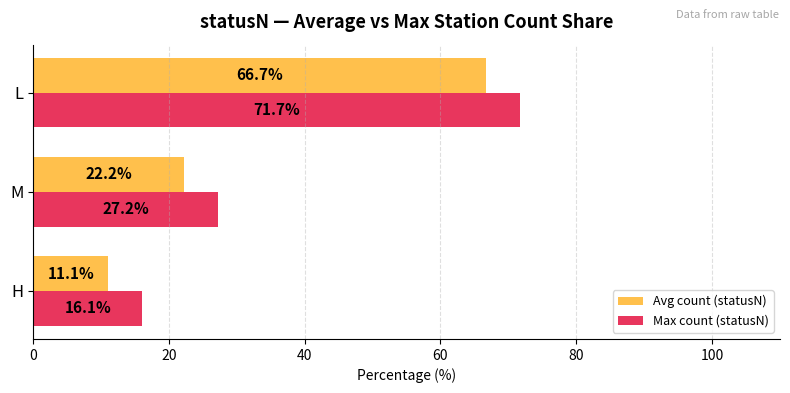

At which label is Avg count (statusN) closest to 38?

M